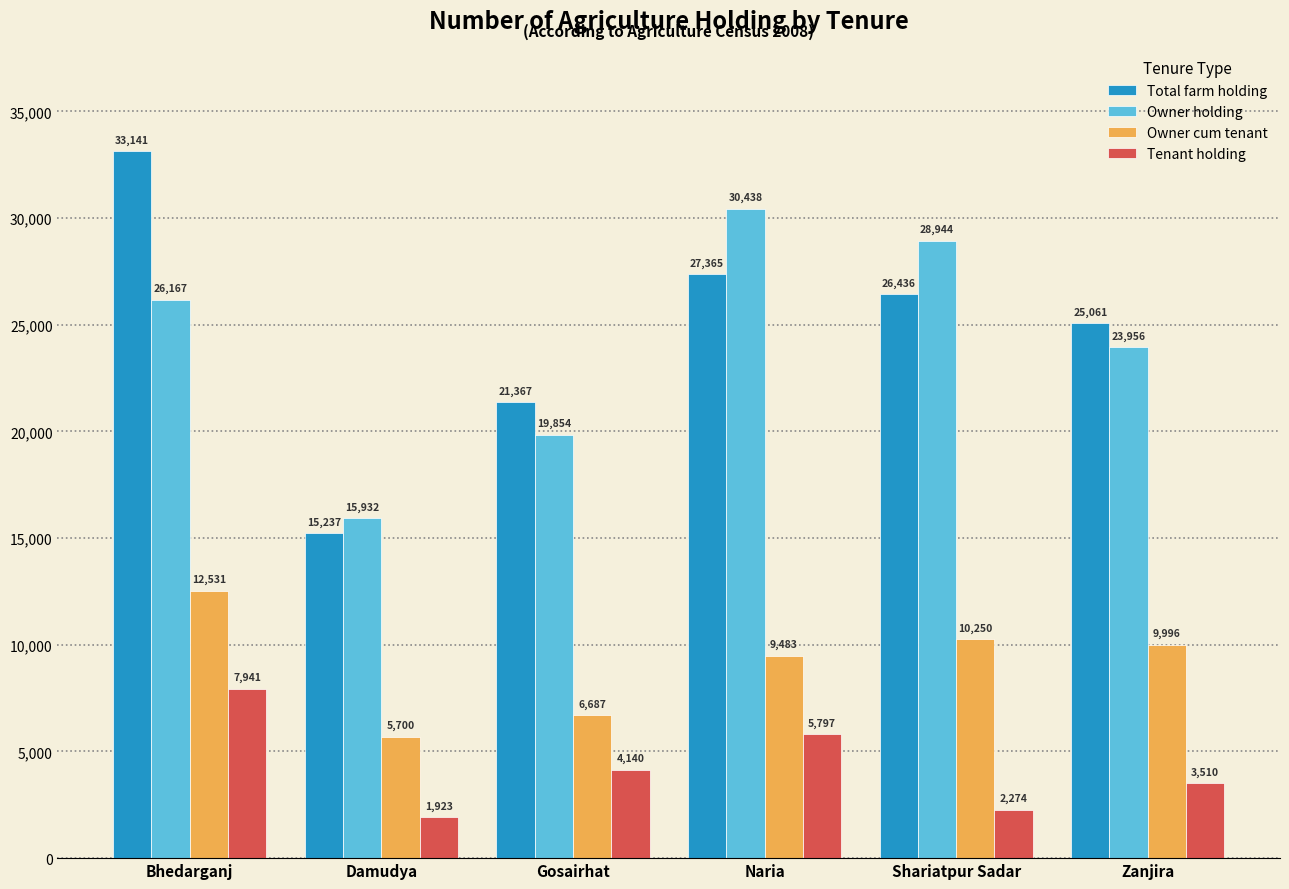

How many data points does each series have?

6